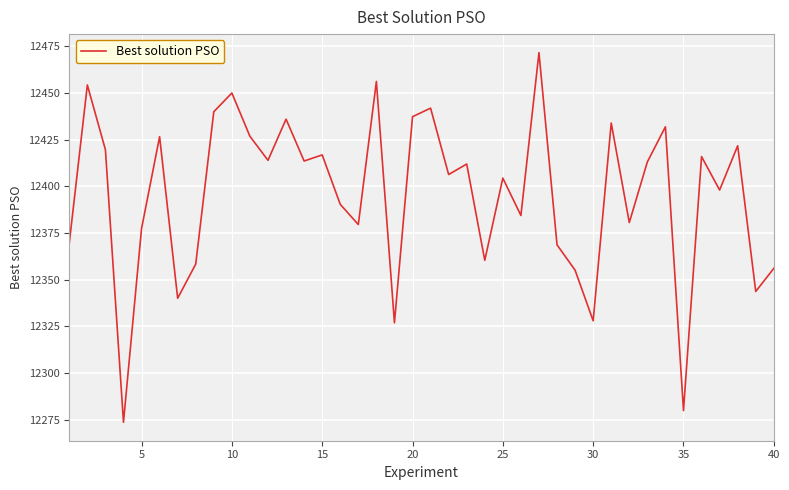

What is the minimum value shown in the chart?

12273.6